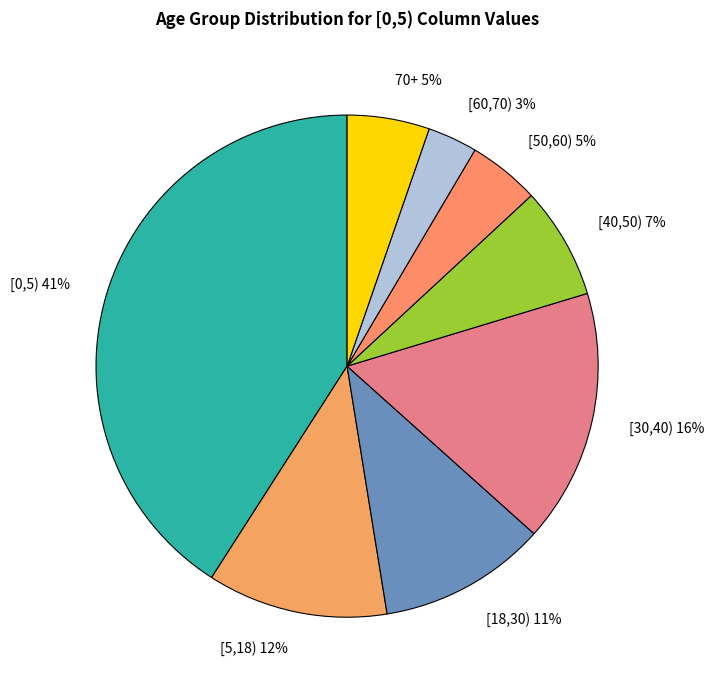

Is it true that [18,30) is 1% of the pie?

False